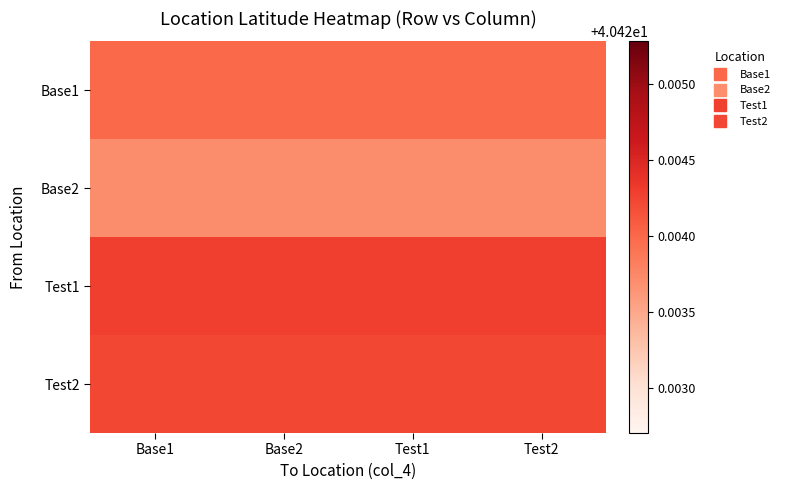

Reading left to right, what are all the values shown in this chart?

Base1: Base1=40.4	Base2=40.4	Test1=40.4	Test2=40.4
Base2: Base1=40.4	Base2=40.4	Test1=40.4	Test2=40.4
Test1: Base1=40.4	Base2=40.4	Test1=40.4	Test2=40.4
Test2: Base1=40.4	Base2=40.4	Test1=40.4	Test2=40.4